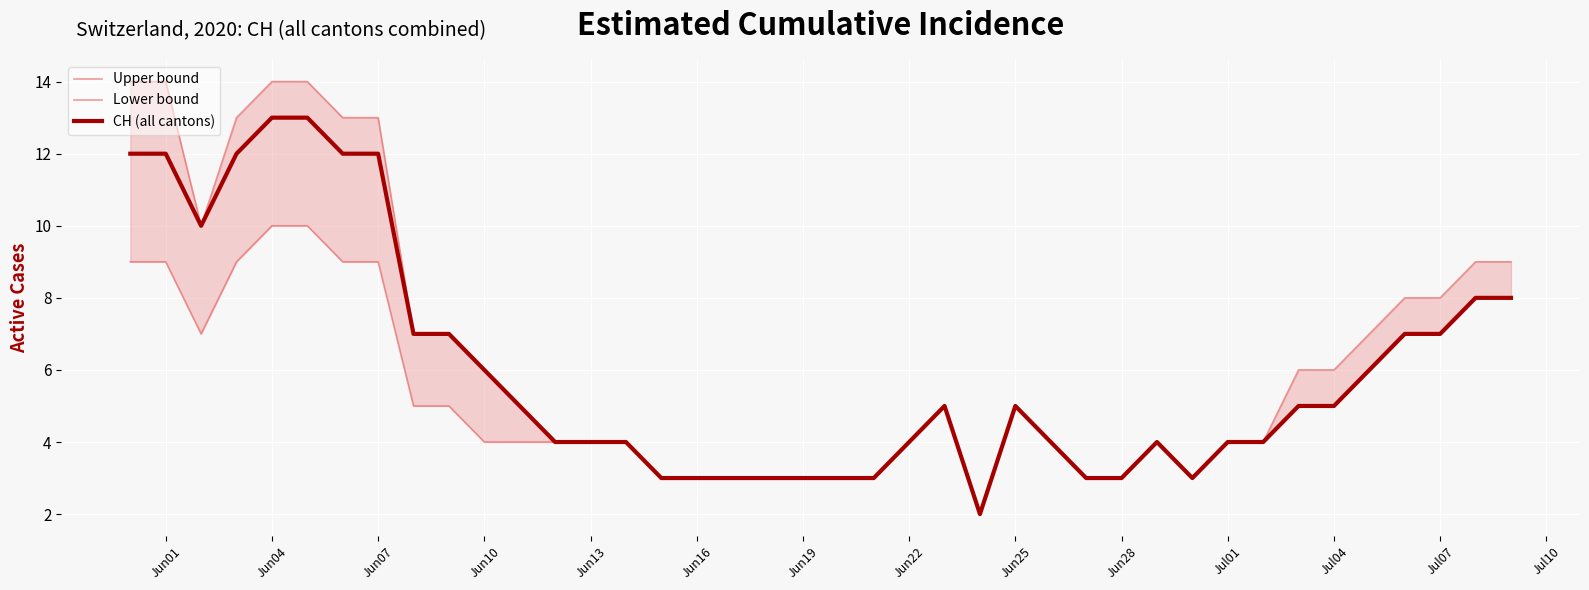

How many lines are shown in the chart?

3